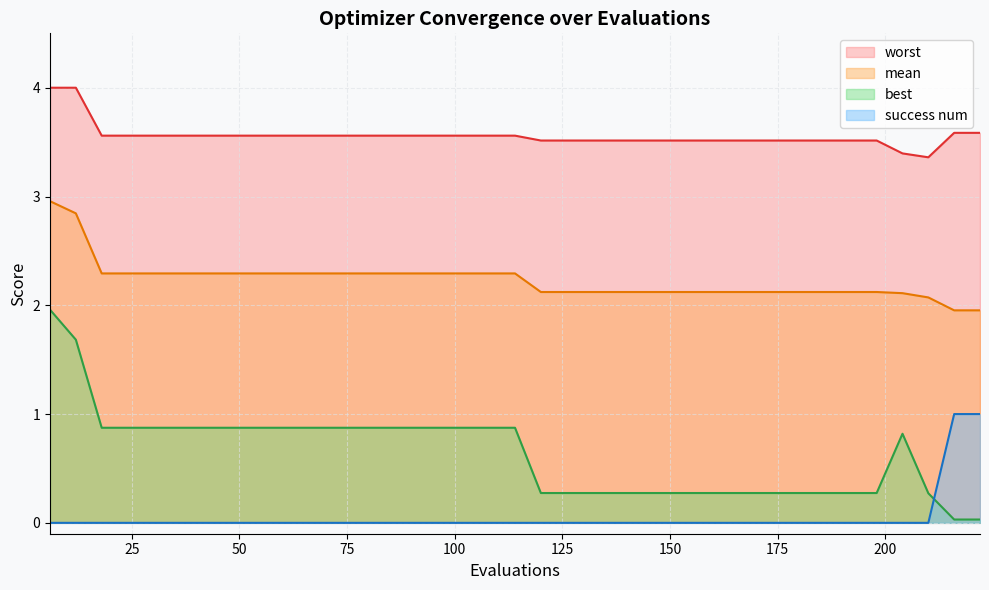

True or false: worst and success num intersect in this chart.

False